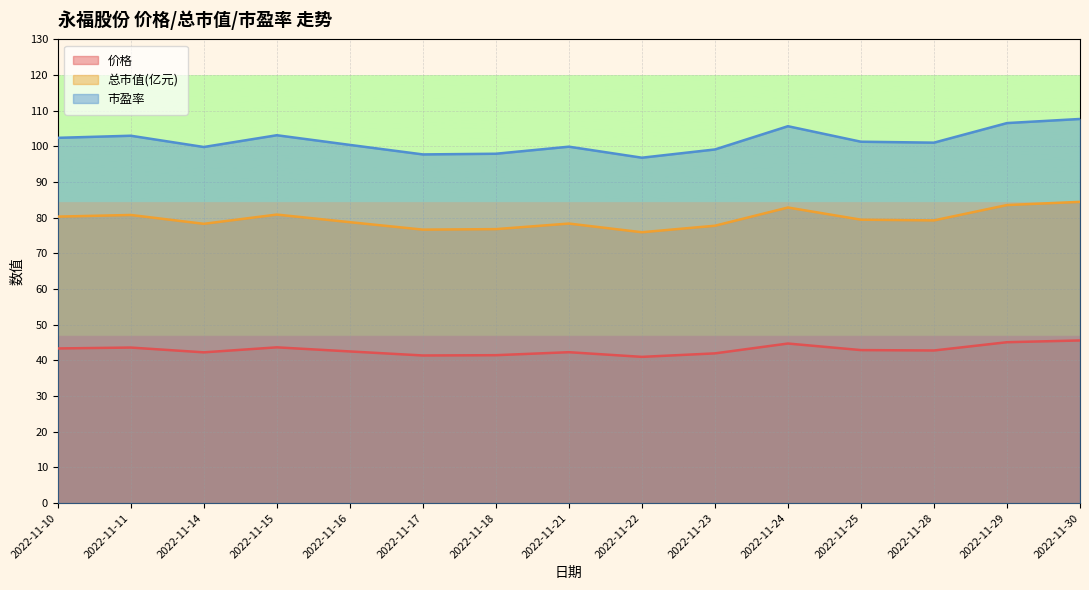

What is the value of the 价格 point at the 12th from the left?

42.9